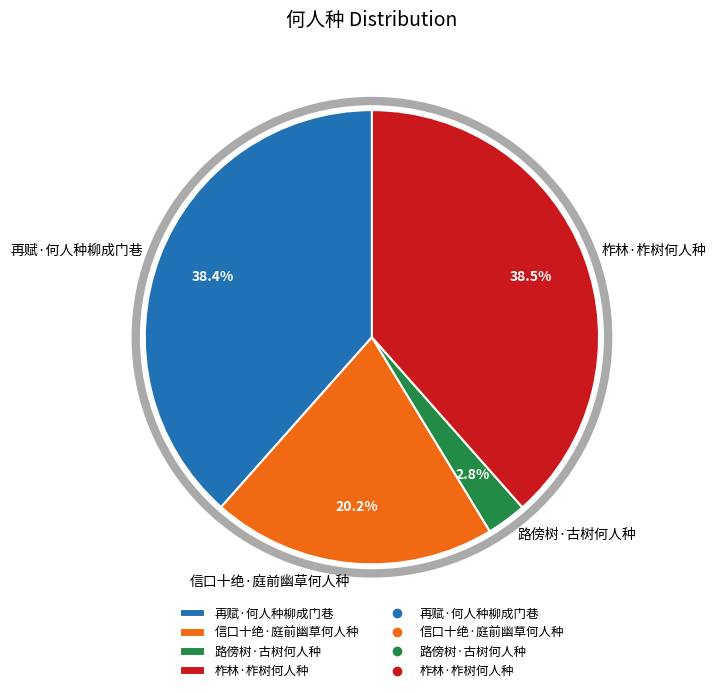

Combined, what portion of the pie is 柞林·柞树何人种 and 路傍树·古树何人种?

41.3%